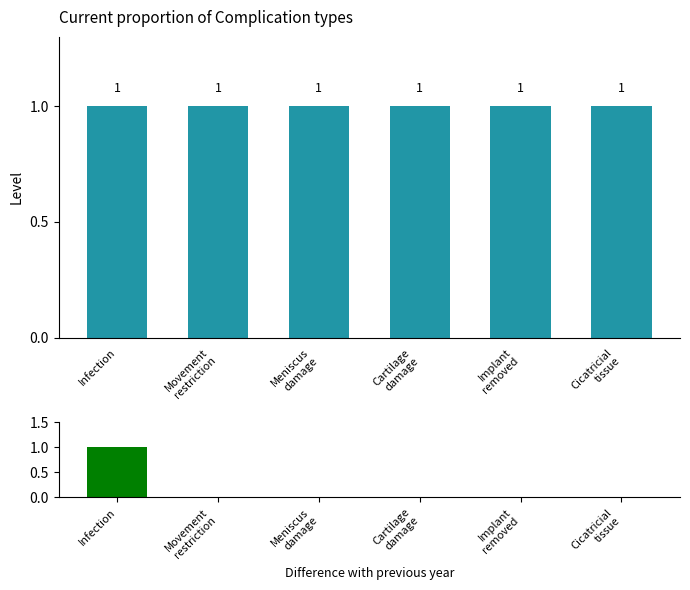

Reading left to right, what are all the values shown in this chart?

Level: Infection=1	Movement
restriction=1	Meniscus
damage=1	Cartilage
damage=1	Implant
removed=1	Cicatricial
tissue=1
Difference with previous year: Infection=1	Movement
restriction=0	Meniscus
damage=0	Cartilage
damage=0	Implant
removed=0	Cicatricial
tissue=0